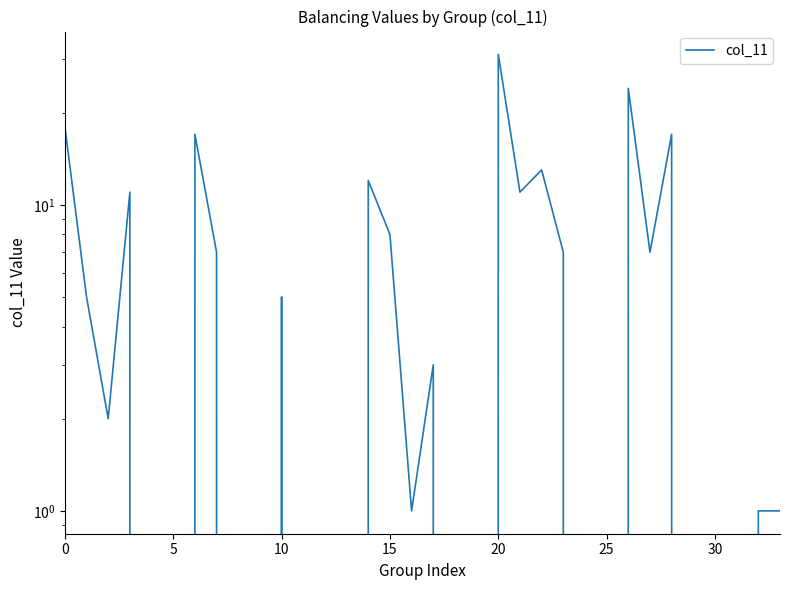

What is the difference between the values at 30 and 26?

24